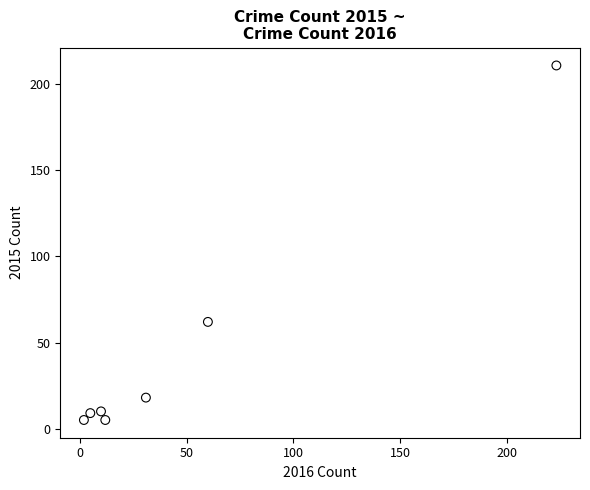

What Y value in the scatter plot is closest to 108?

62